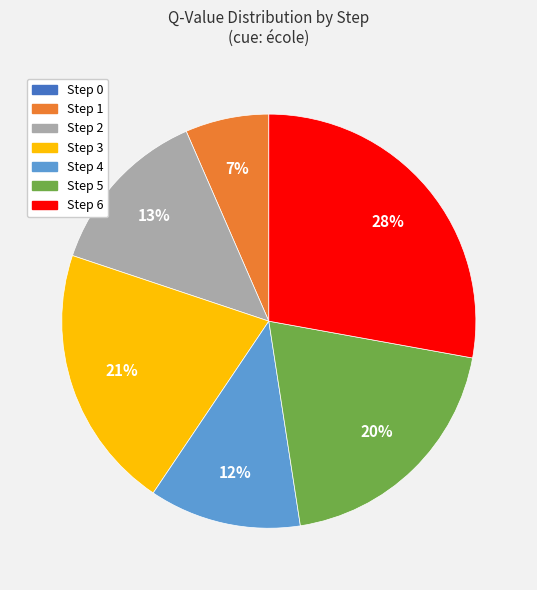

What is the largest slice in the pie chart?

Step 6